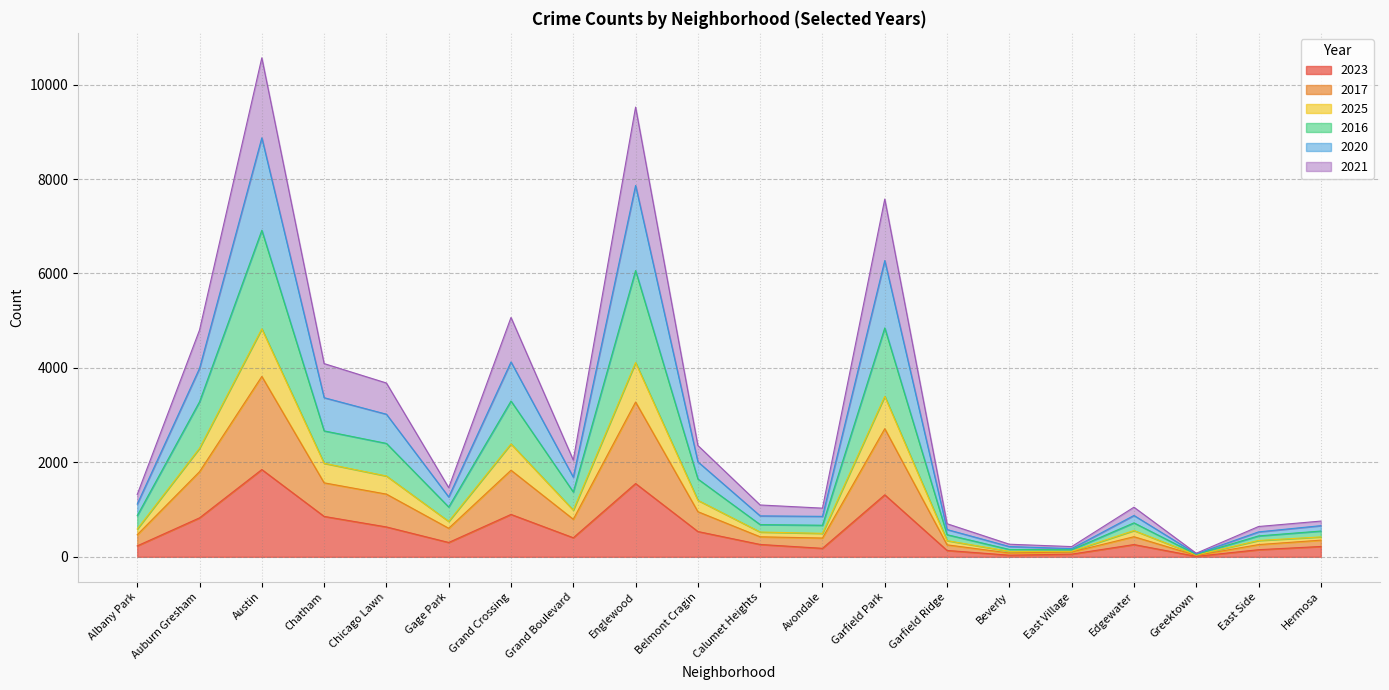

True or false: 2023 has a value of 404 at Grand Boulevard.

True